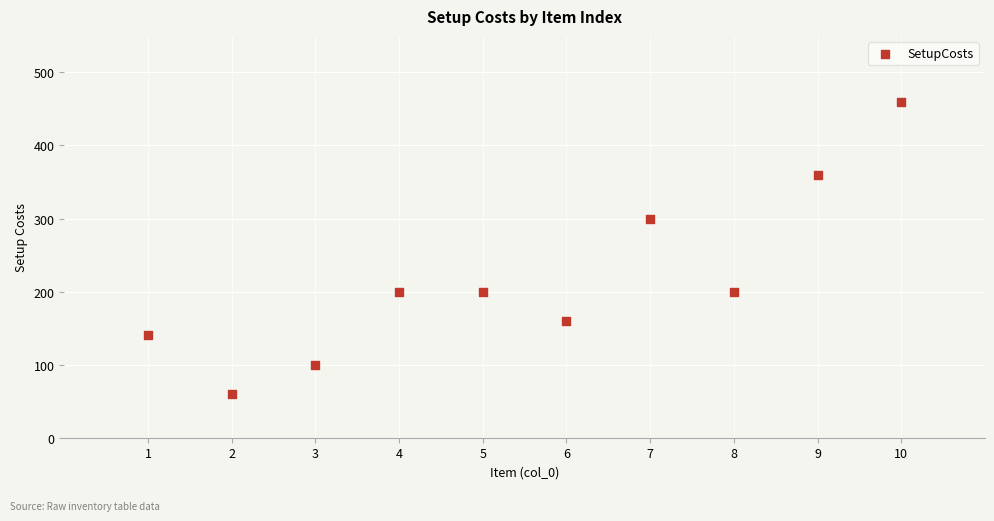

What is the range of Y values (max minus min)?

400